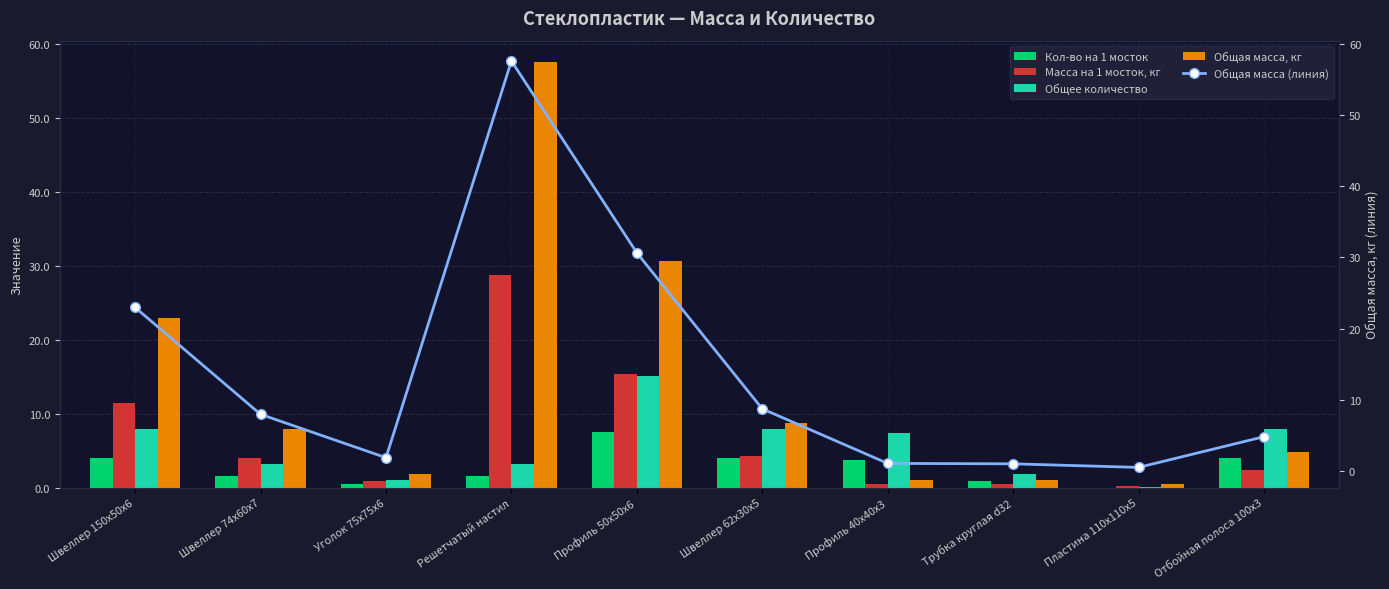

What is the average value of the Масса на 1 мосток, кг series?

6.9